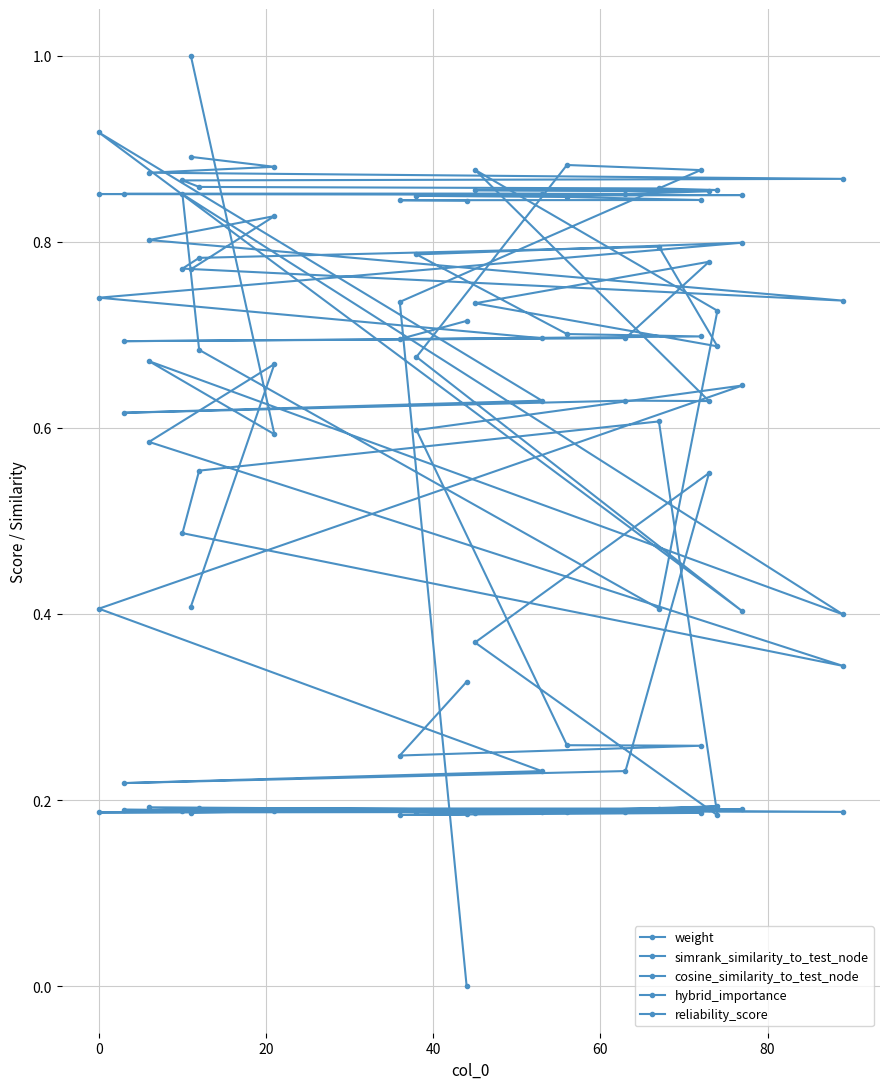

How many lines are shown in the chart?

5